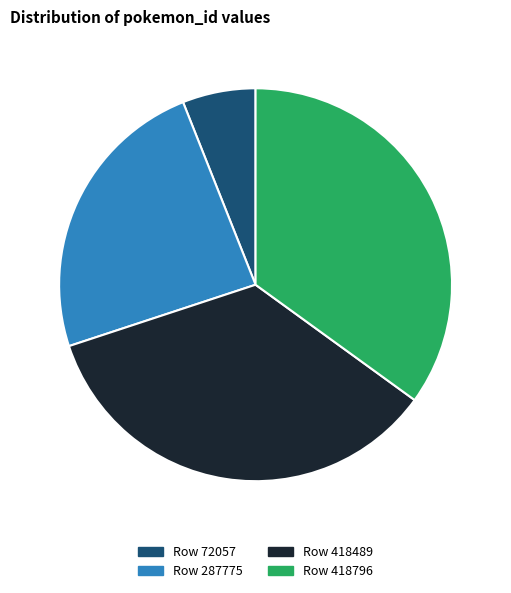

Is there a majority slice in this chart?

No